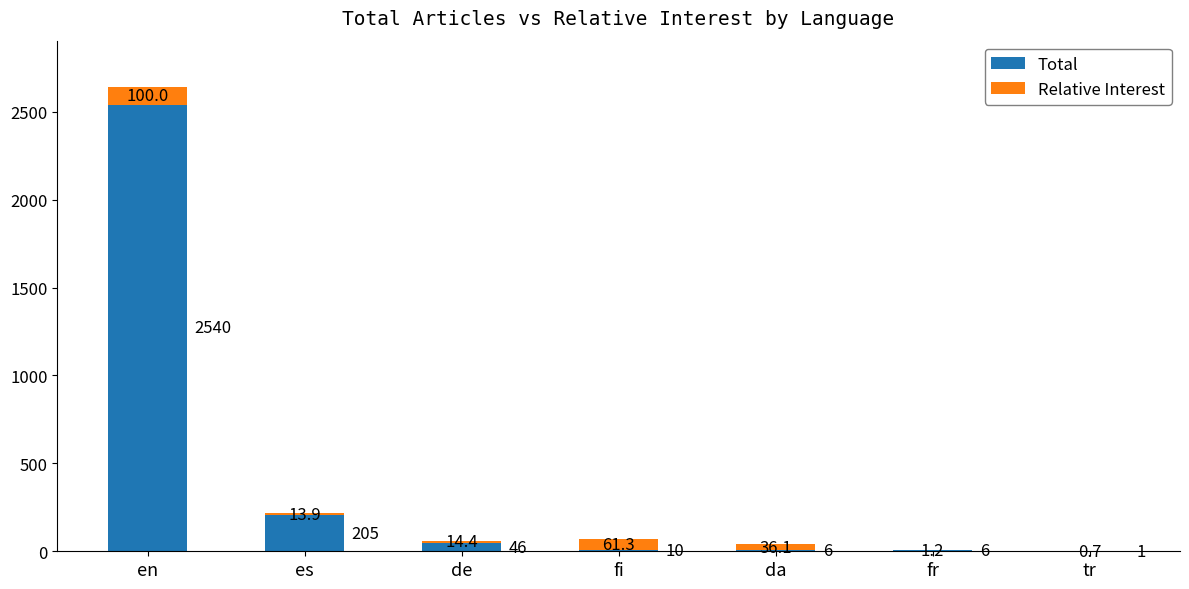

What are all the series names shown in the legend?

Total, Relative Interest